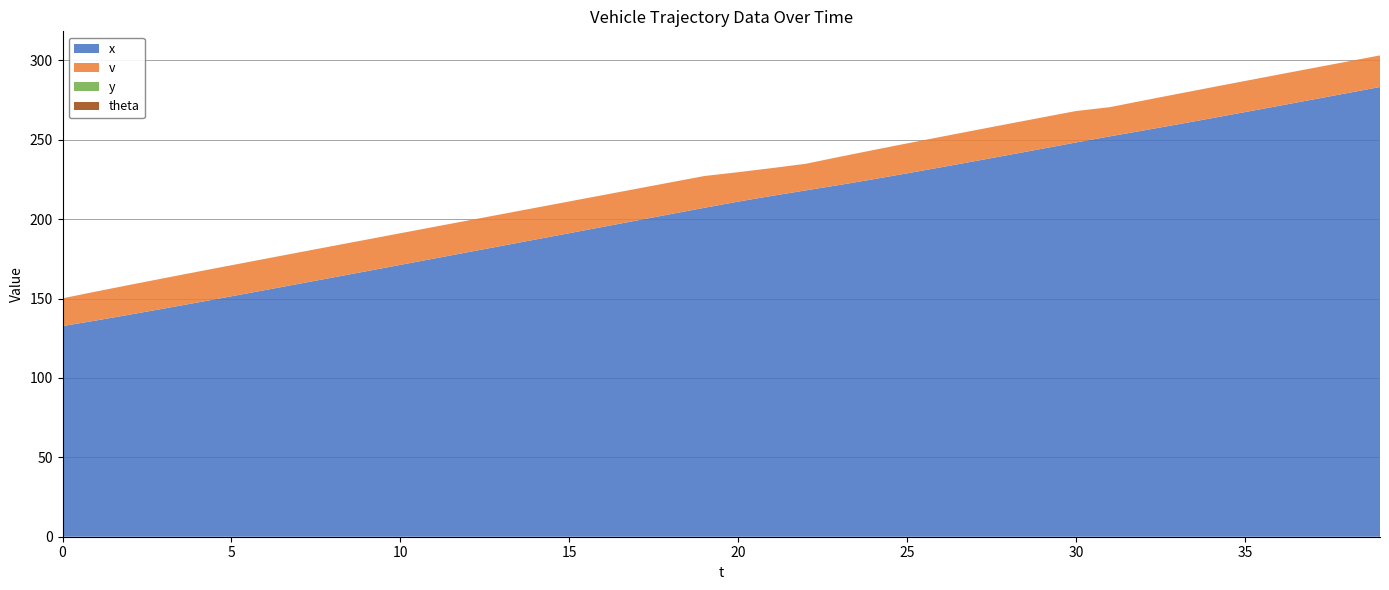

Reading left to right, what are all the values shown in this chart?

x: 132.6	136.2	139.9	143.7	147.5	151.4	155.3	159.3	163.2	167.2	171.2	175.2	179.2	183.2	187.2	191.1	195.1	199.1	203.1	207.1	211.0	214.6	218.1	221.5	225.1	228.8	232.6	236.5	240.4	244.3	248.3	252.1	255.8	259.6	263.5	267.4	271.3	275.3	279.2	283.2
v: 17.5	18.2	18.8	19.1	19.4	19.6	19.7	19.8	19.8	19.9	19.9	19.9	20.0	20.0	20.0	20.0	20.0	20.0	20.0	20.0	18.5	17.5	16.8	17.7	18.4	18.9	19.2	19.4	19.6	19.7	19.8	18.4	18.9	19.2	19.4	19.6	19.7	19.8	19.9	19.9
y: 0.0	0.0	0.0	0.0	0.0	0.0	0.0	0.0	0.0	0.0	0.0	0.0	0.0	0.0	0.0	0.0	0.0	0.0	0.0	0.0	0.0	0.0	0.0	0.0	0.0	0.0	0.0	0.0	0.0	0.0	0.0	0.0	0.0	0.0	0.0	0.0	0.0	0.0	0.0	0.0
theta: 0.0	0.0	0.0	0.0	0.0	0.0	0.0	0.0	0.0	0.0	0.0	0.0	0.0	0.0	0.0	0.0	0.0	0.0	0.0	0.0	0.0	0.0	0.0	0.0	0.0	0.0	0.0	0.0	0.0	0.0	0.0	0.0	0.0	0.0	0.0	0.0	0.0	0.0	0.0	0.0